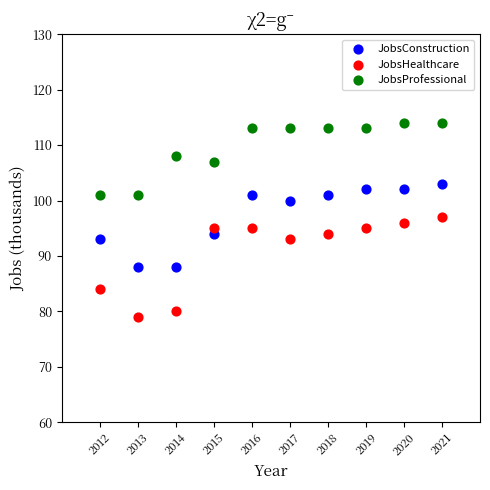

What are all the series names shown in the legend?

JobsConstruction, JobsHealthcare, JobsProfessional